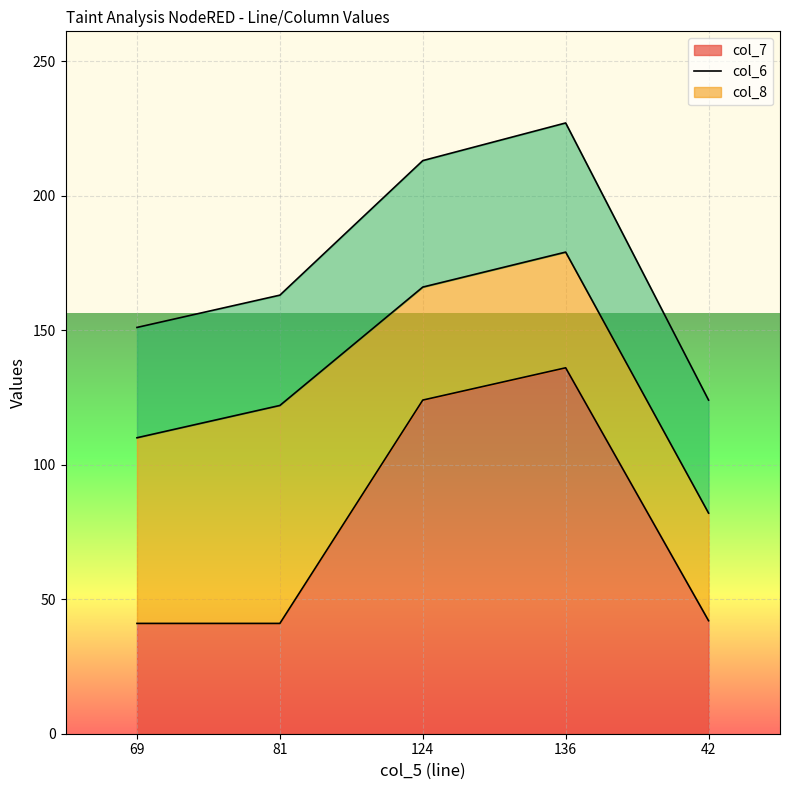

What is the average value of the col_6 series?

55